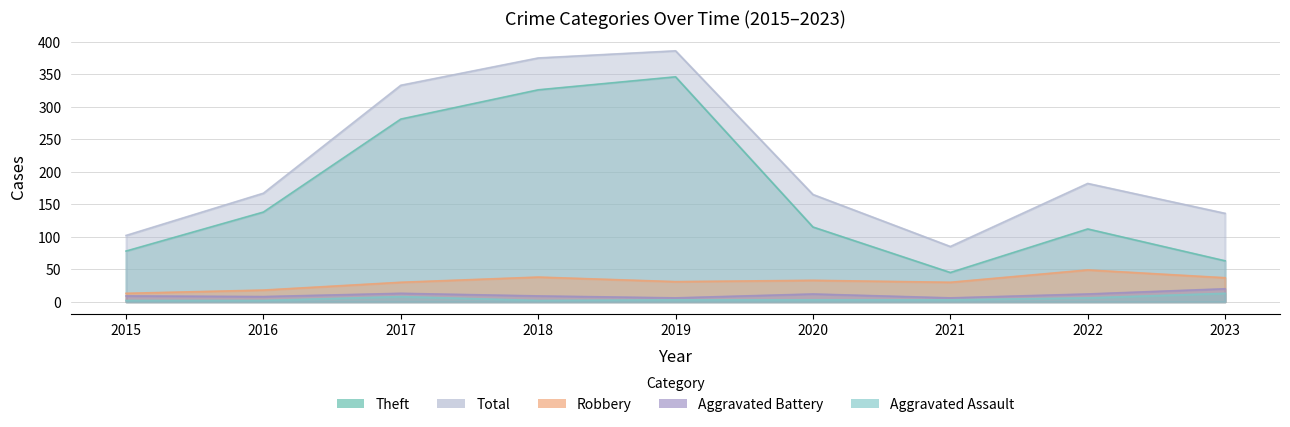

How many data points in Robbery are above 31?

4